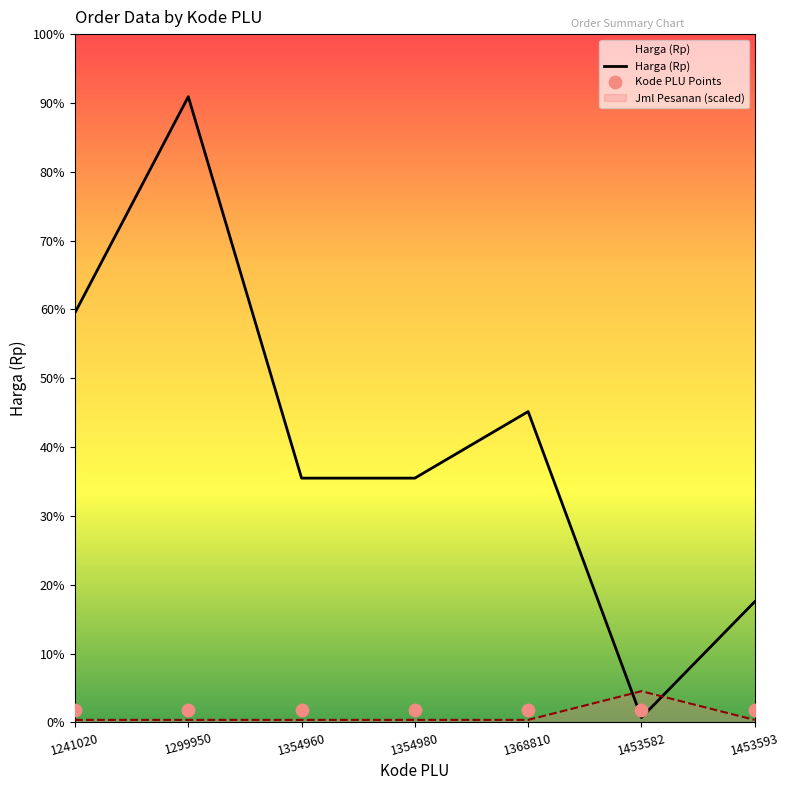

At which category is the sum across all series the highest?

1299950